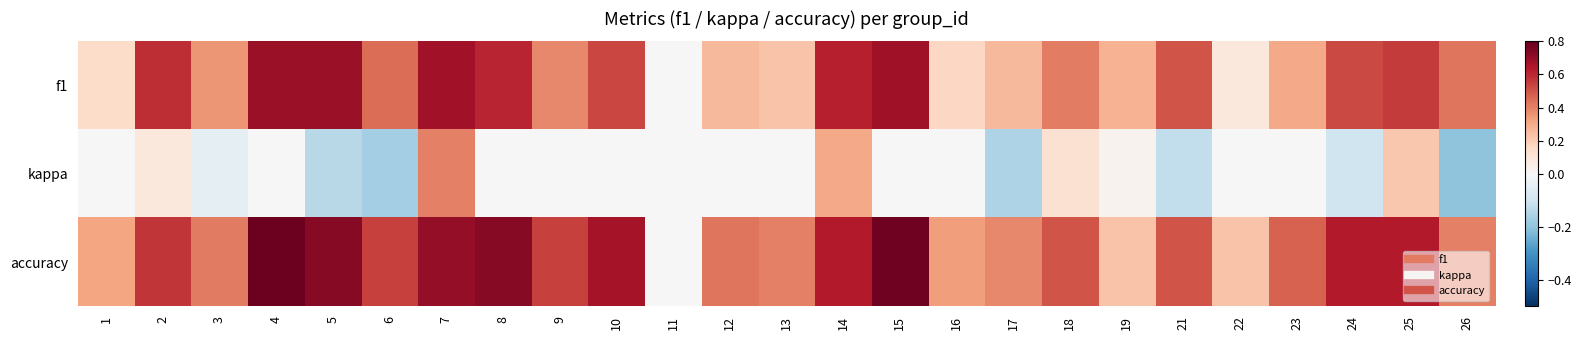

Reading left to right, transcribe all the data shown in this chart.

f1: 1=0.1	2=0.6	3=0.4	4=0.7	5=0.7	6=0.4	7=0.7	8=0.6	9=0.4	10=0.5	11=0.0	12=0.3	13=0.2	14=0.6	15=0.7	16=0.2	17=0.3	18=0.4	19=0.3	21=0.5	22=0.1	23=0.3	24=0.5	25=0.6	26=0.4
kappa: 1=0.0	2=0.1	3=-0.1	4=0.0	5=-0.1	6=-0.2	7=0.4	8=0.0	9=0.0	10=0.0	11=0.0	12=0.0	13=0.0	14=0.3	15=0.0	16=0.0	17=-0.2	18=0.1	19=0.0	21=-0.1	22=0.0	23=0.0	24=-0.1	25=0.2	26=-0.2
accuracy: 1=0.3	2=0.6	3=0.4	4=0.8	5=0.7	6=0.5	7=0.7	8=0.7	9=0.5	10=0.7	11=0.0	12=0.4	13=0.4	14=0.6	15=0.8	16=0.3	17=0.4	18=0.5	19=0.2	21=0.5	22=0.2	23=0.5	24=0.6	25=0.6	26=0.4